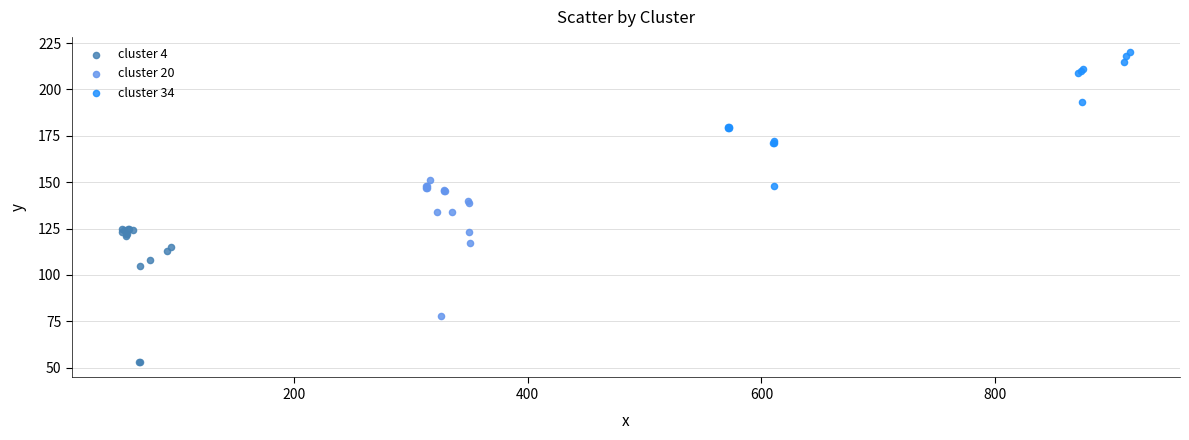

Which series reaches the maximum Y coordinate?

cluster 34